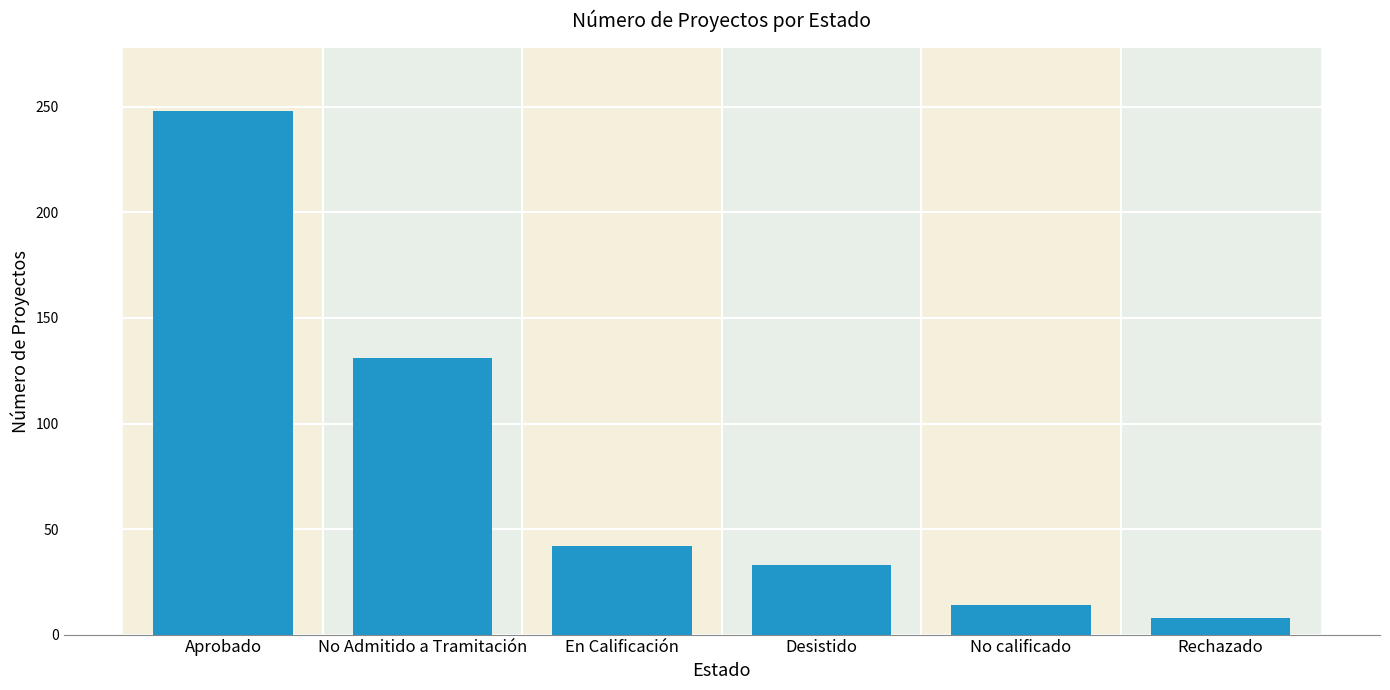

What is the change in value from En Calificación to Desistido?

-9